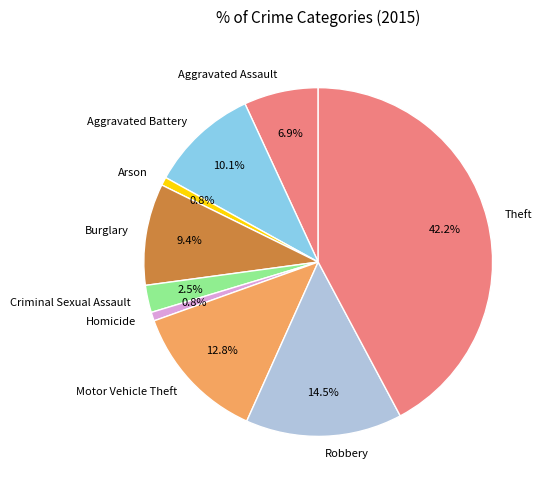

Between Theft and Aggravated Assault, which is larger?

Theft